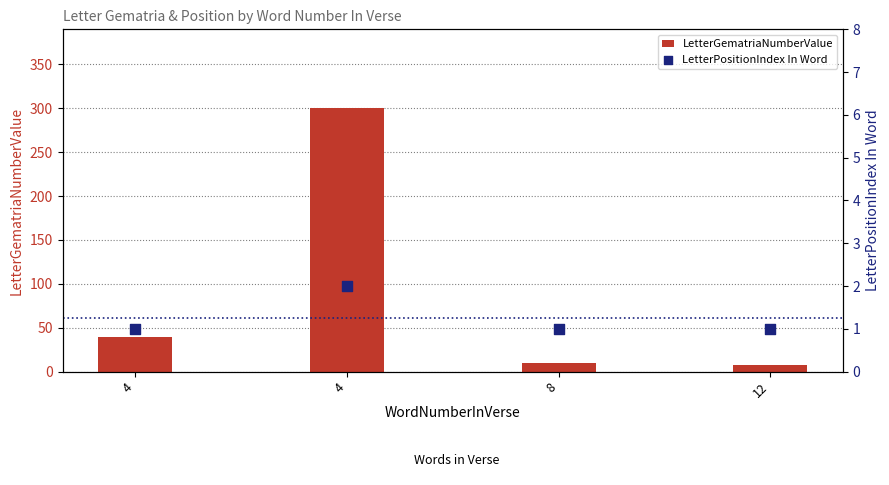

Which series reaches the minimum Y coordinate?

LetterPositionIndex In Word